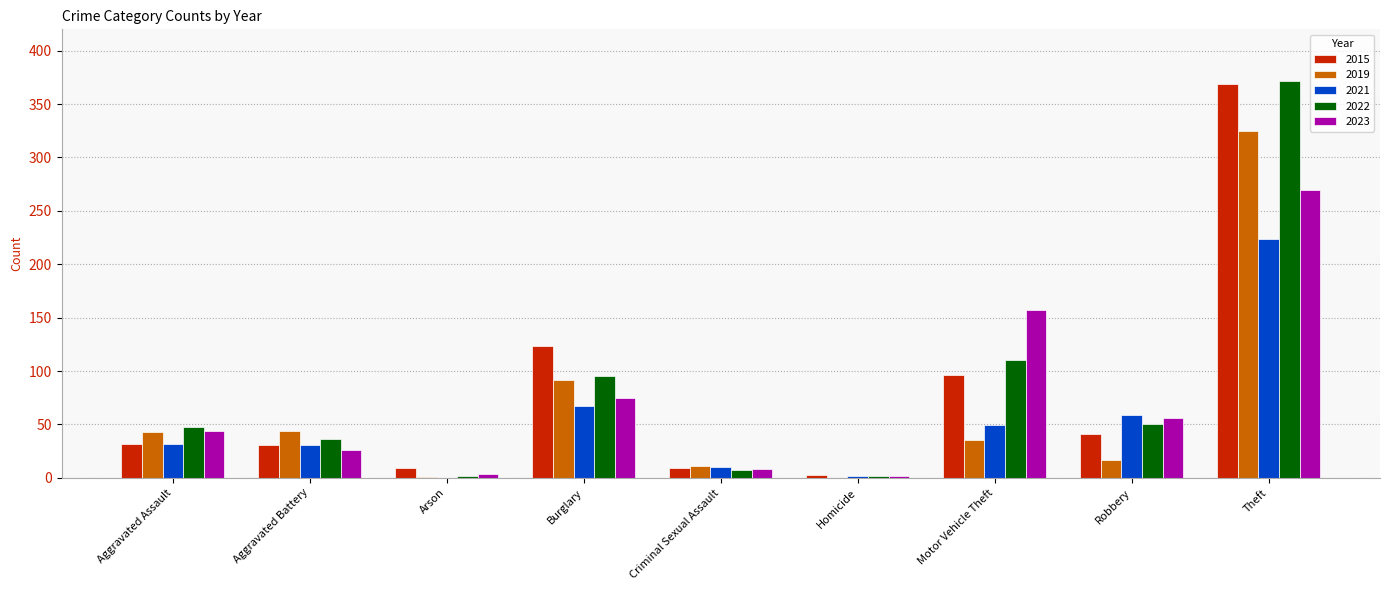

What is the sum of the 2019 values at Robbery and Aggravated Battery?

61